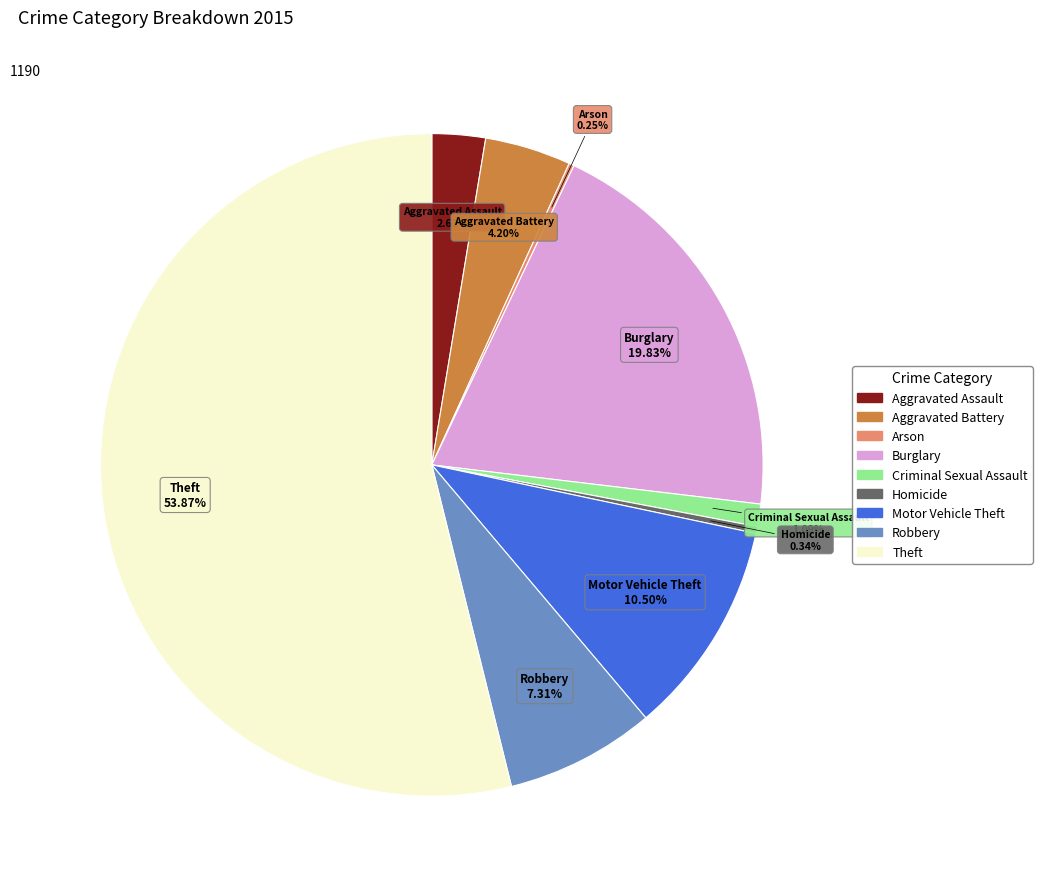

What is the ratio of the value at Burglary to the value at Robbery?

2.7